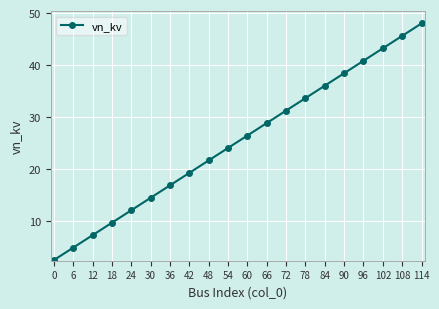

What is the change in value from 12 to 60?

+19.2